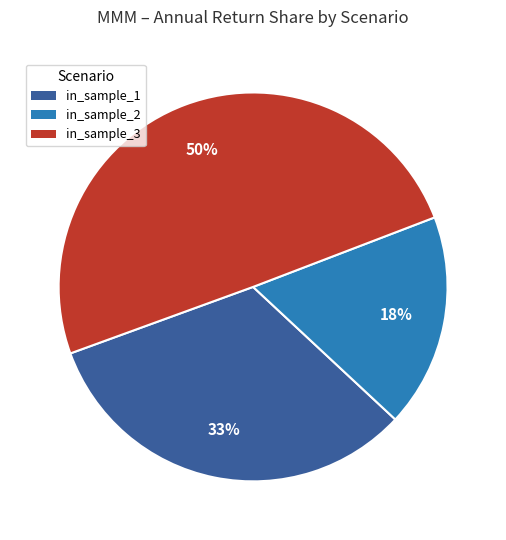

Is it true that in_sample_1 is 19% of the pie?

False